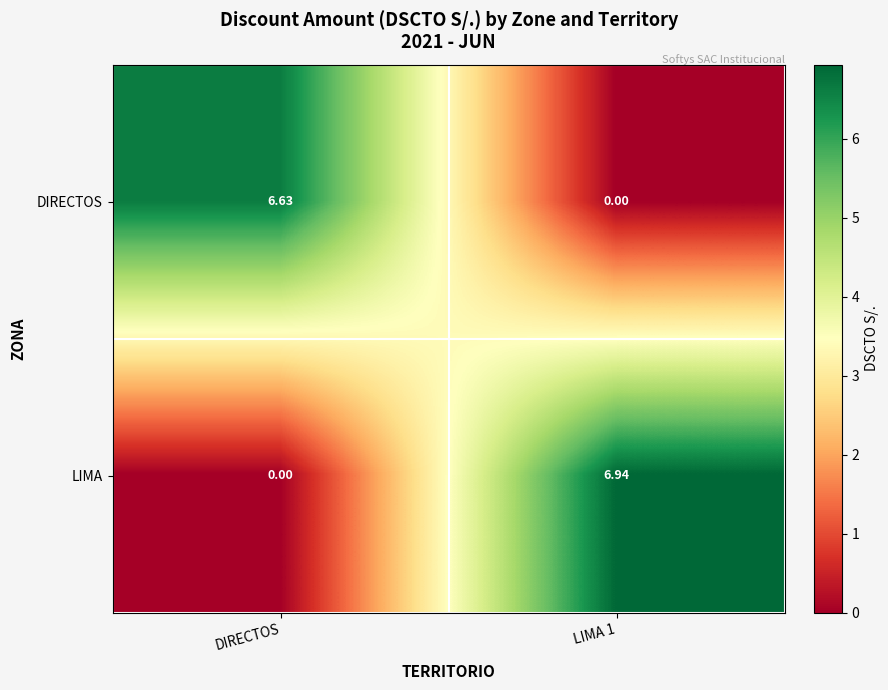

Which series has the largest total across all categories?

LIMA